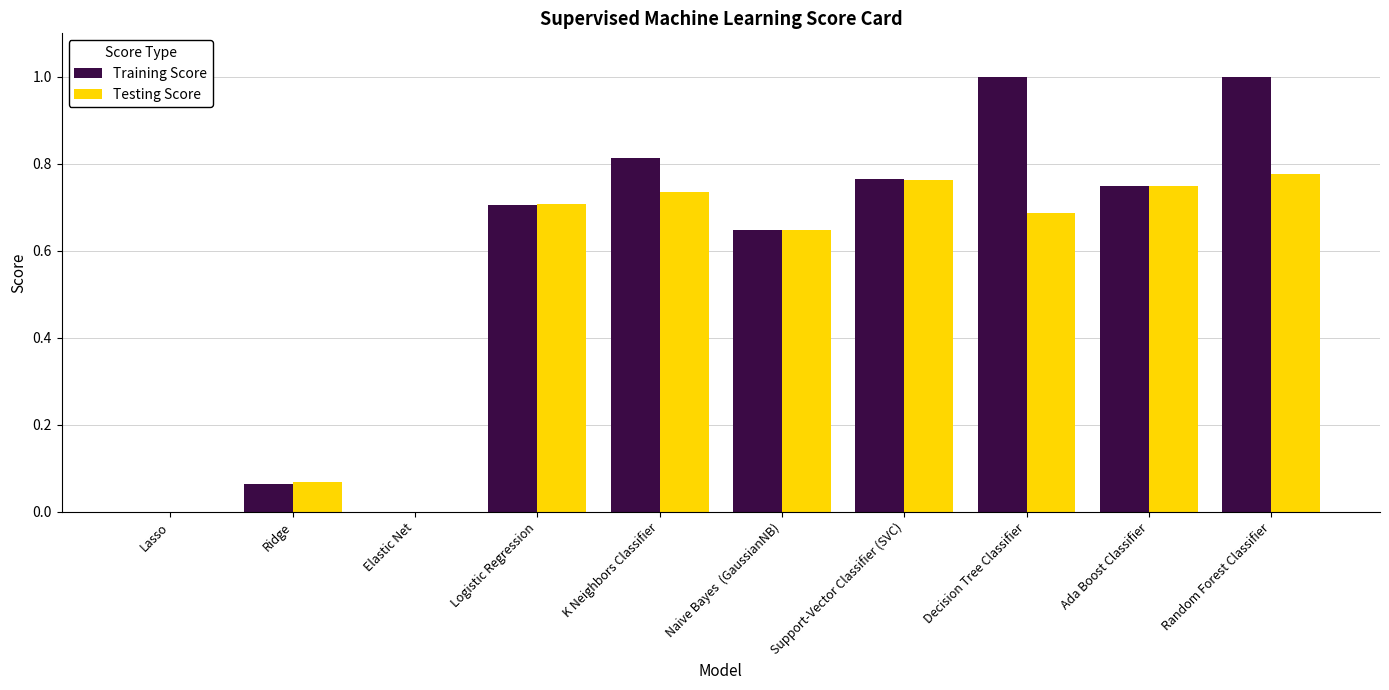

The value of Training Score at Decision Tree Classifier is 0.7. True or false?

False